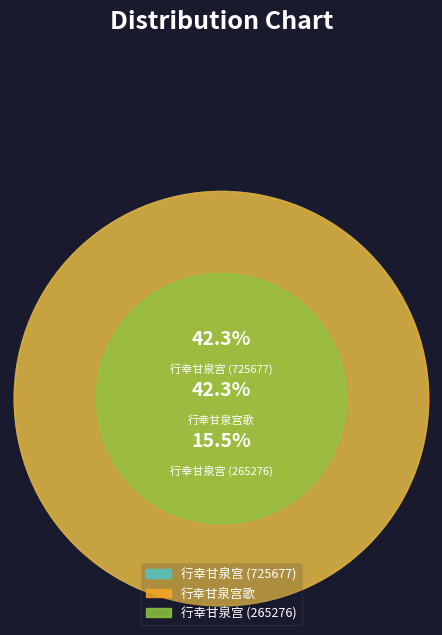

Approximately how many times larger is the value at 行幸甘泉宫 (265276) compared to 行幸甘泉宫歌?

0.4